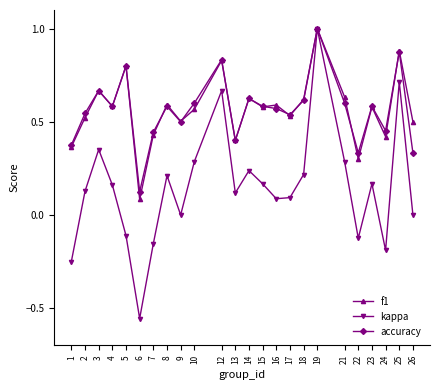

Is it true that kappa equals 0.1 at 23?

False